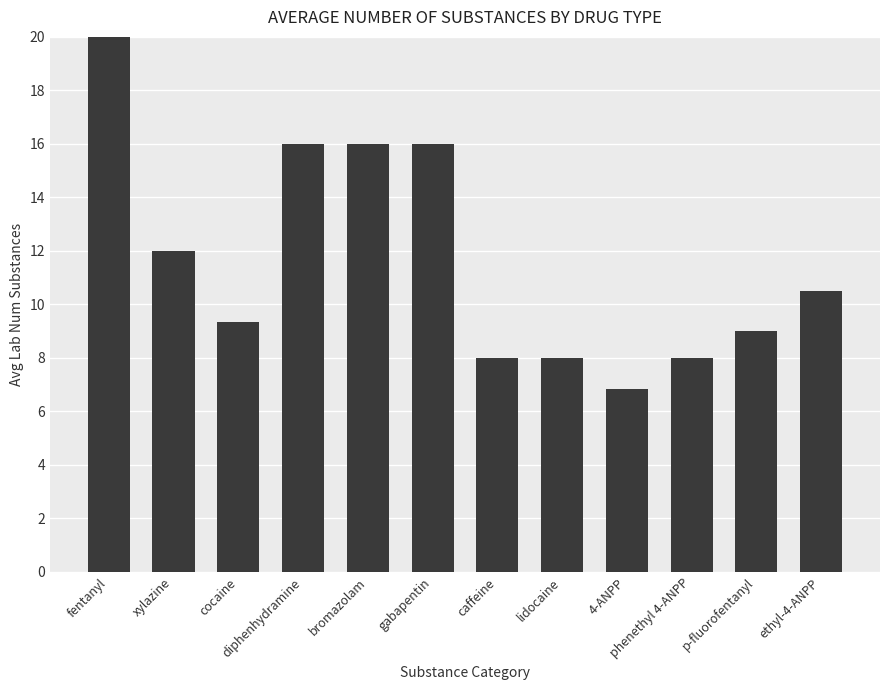

What is the label of the 10th bar from the left?

phenethyl 4-ANPP